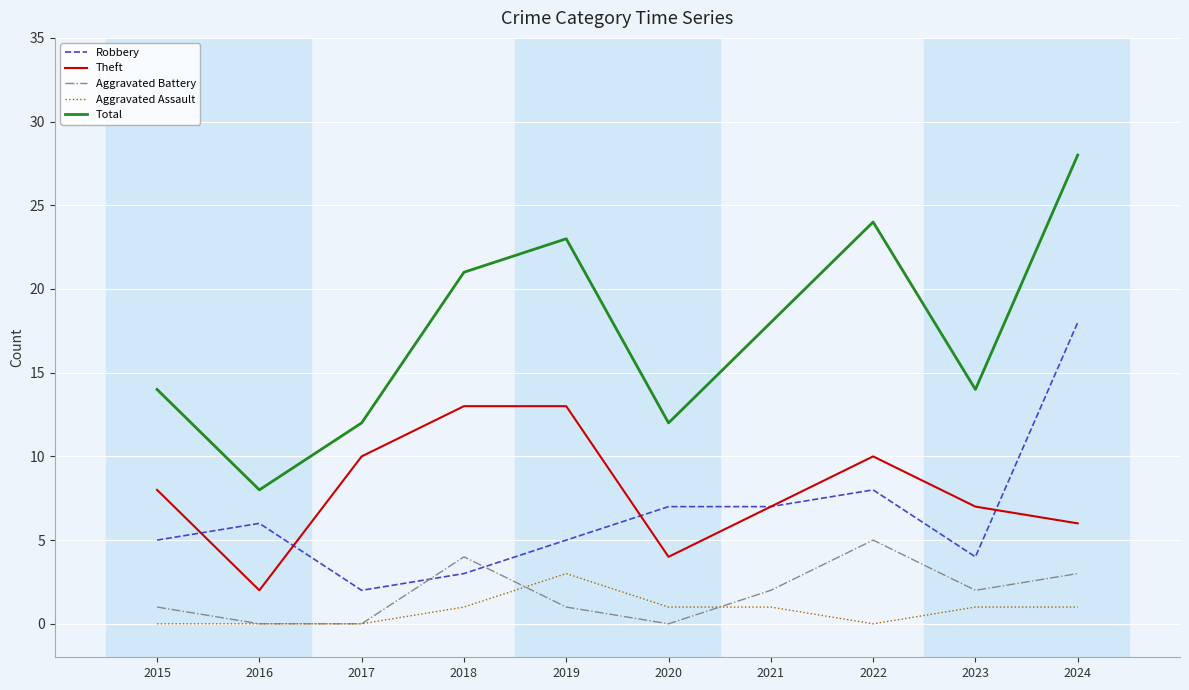

True or false: Robbery and Aggravated Assault cross at least once.

False